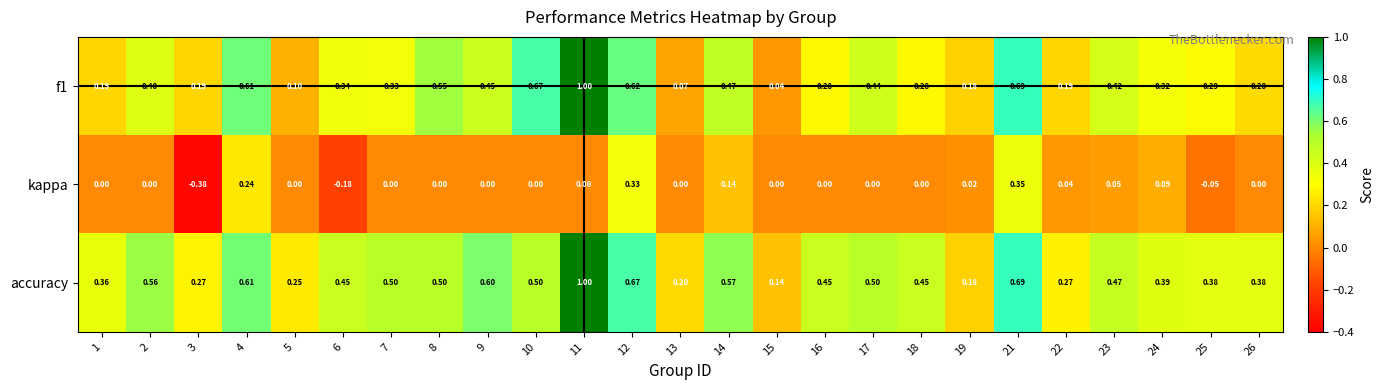

Is the value of f1 at 15 greater than the value of kappa at 2?

Yes